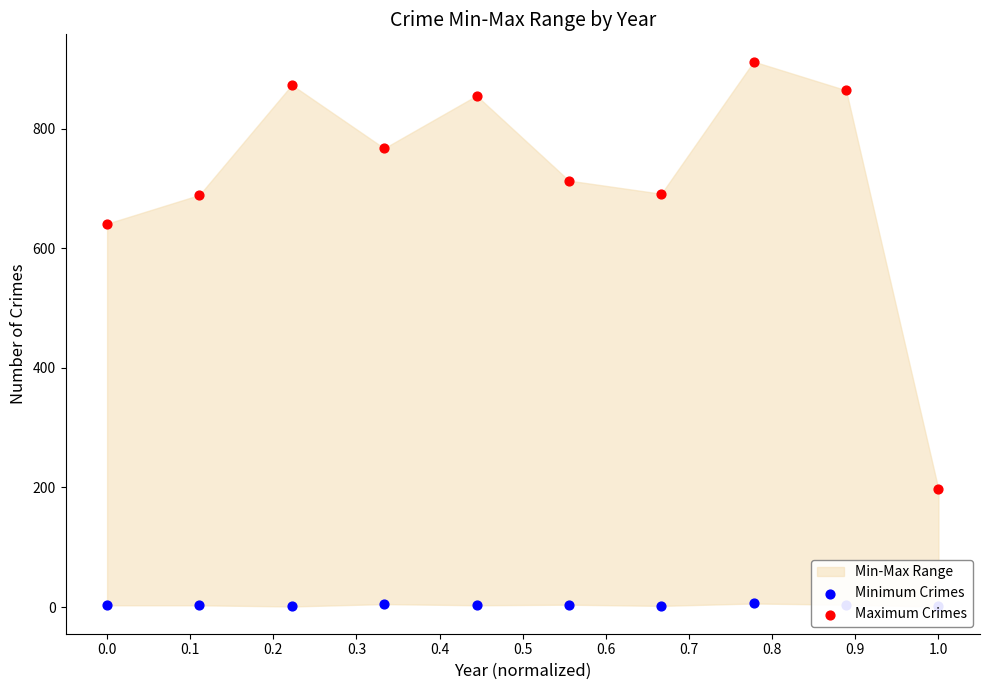

At how many categories does at least one series exceed 330?

9